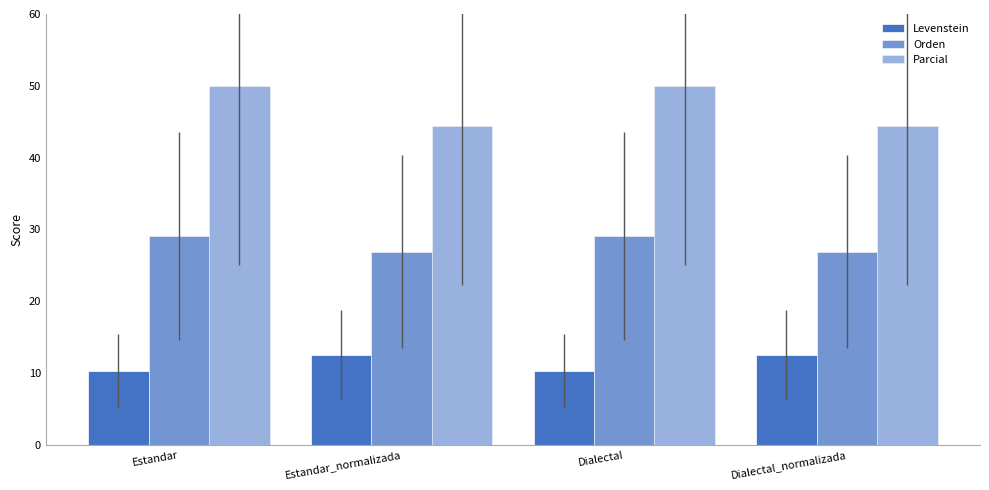

At which category does the chart reach its minimum across all series?

Estandar